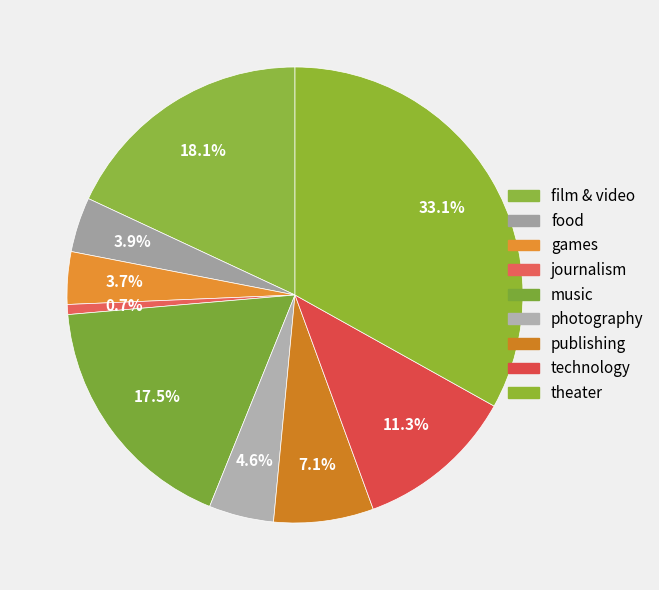

How many segments does this pie chart have?

9